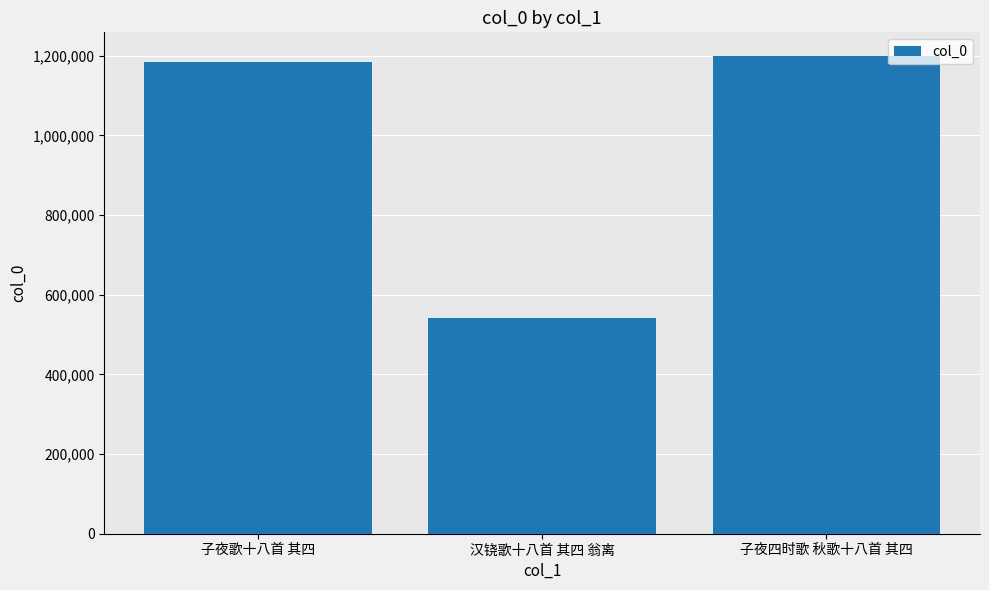

Reading left to right, extract all data points from this chart.

子夜歌十八首 其四=1184955	汉铙歌十八首 其四 翁离=542921	子夜四时歌 秋歌十八首 其四=1199102